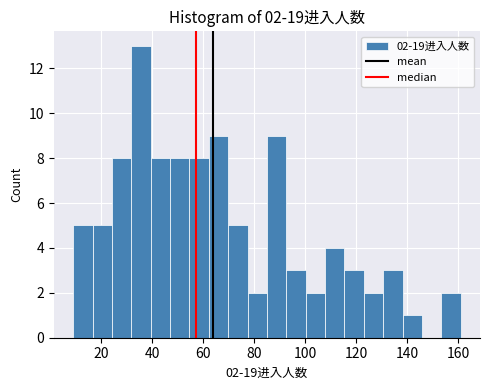

Around what value on the x-axis is the tallest bar? Give the approximate position of its centre, as read against the axis.

36